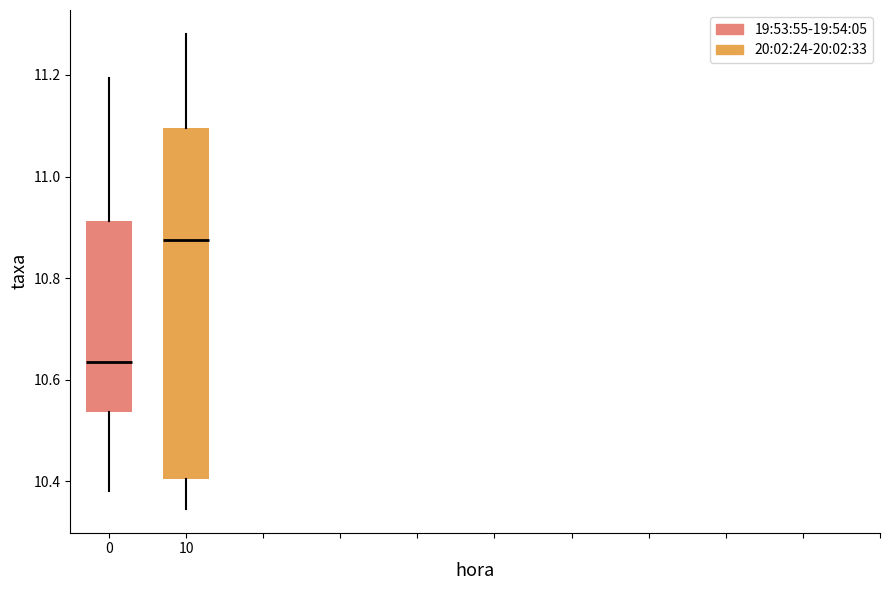

Which box has the lowest median line?

0